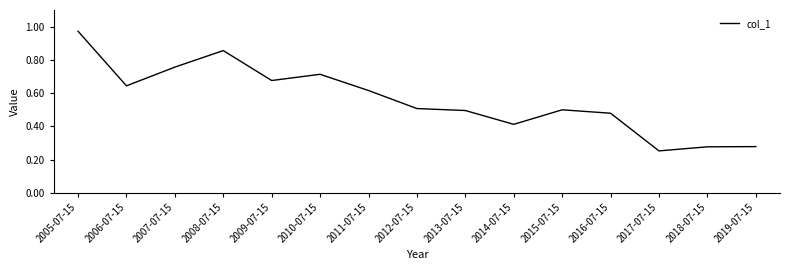

At which category does the chart reach its minimum across all series?

2017-07-15